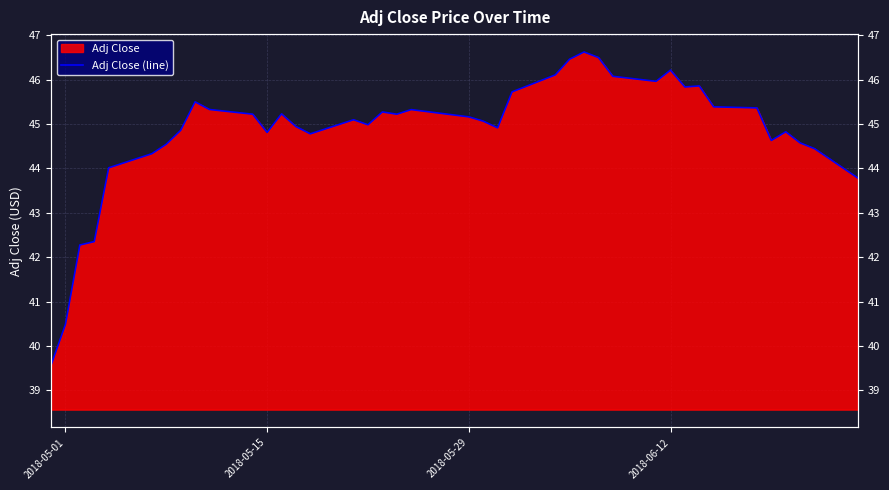

How many interior local valleys (lower than both neighbors) does the data have?

8